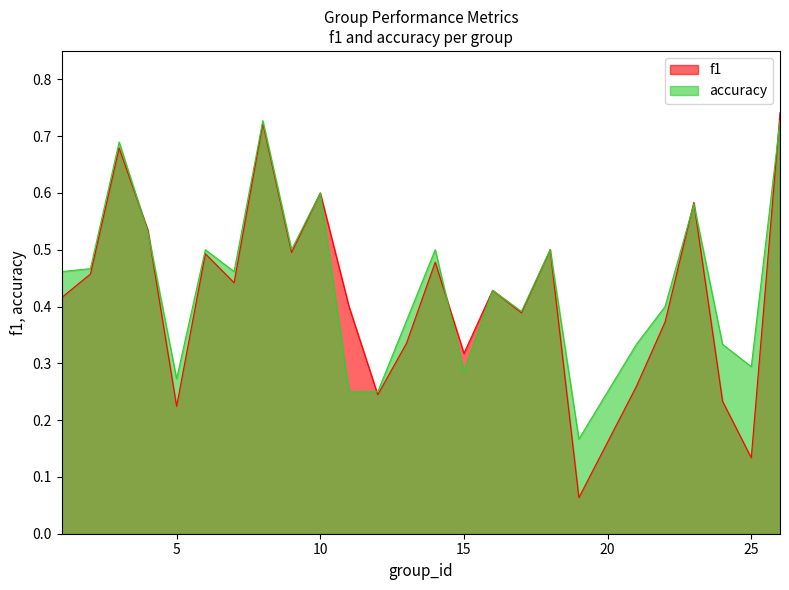

True or false: f1 has more than 1 points higher than both neighbors.

True